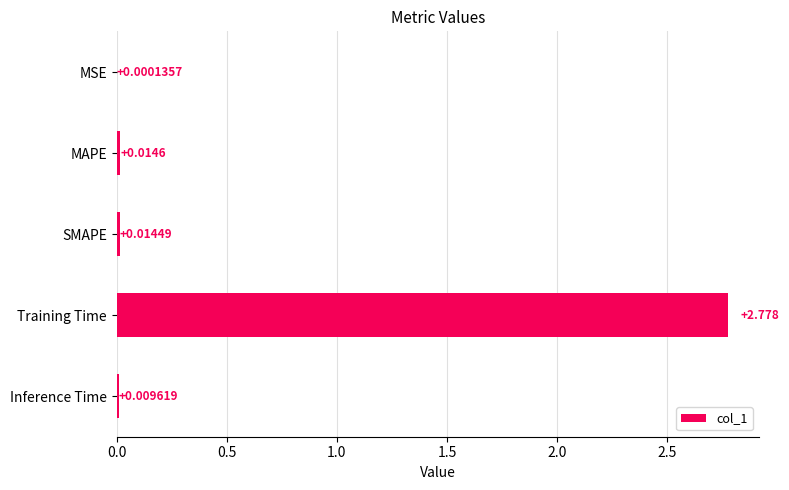

Where is the data nearest to the value 1?

MAPE